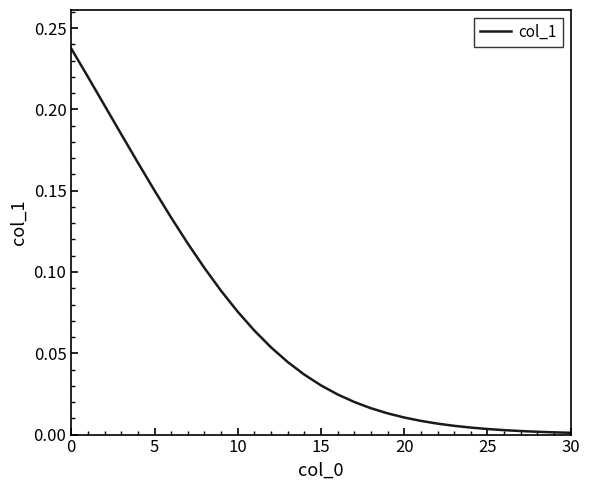

Count the number of categories in the chart.

31